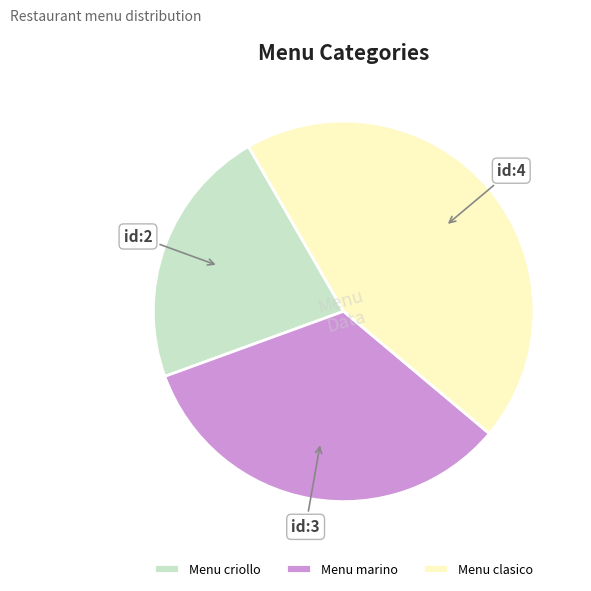

Is Menu marino the majority of the pie?

No